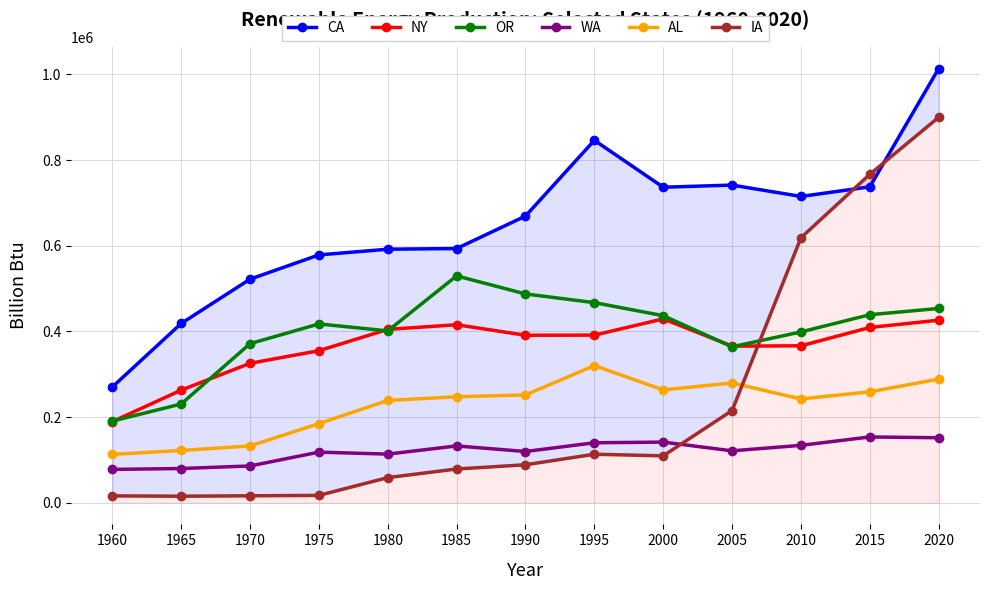

Reading left to right, transcribe all the data shown in this chart.

CA: 1960=270161	1965=418518	1970=521978	1975=578578	1980=591928	1985=593488	1990=669341	1995=846211	2000=736643	2005=741641	2010=715131	2015=737527	2020=1013850
NY: 1960=189314	1965=262743	1970=325491	1975=354900	1980=404671	1985=415540	1990=390951	1995=391267	2000=429208	2005=365545	2010=366335	2015=409139	2020=426161
OR: 1960=190489	1965=230410	1970=371350	1975=417387	1980=401129	1985=529624	1990=487410	1995=467164	2000=436666	2005=364067	2010=398748	2015=438941	2020=453528
WA: 1960=77688	1965=79778	1970=85735	1975=118011	1980=113407	1985=132508	1990=119510	1995=139907	2000=141448	2005=121084	2010=133887	2015=153503	2020=151616
AL: 1960=112809	1965=121888	1970=132471	1975=184701	1980=238766	1985=247353	1990=251667	1995=320101	2000=263303	2005=279600	2010=242243	2015=258955	2020=288515
IA: 1960=15884	1965=15160	1970=16080	1975=17029	1980=58556	1985=78656	1990=88503	1995=113121	2000=109372	2005=215149	2010=618615	2015=766862	2020=900015